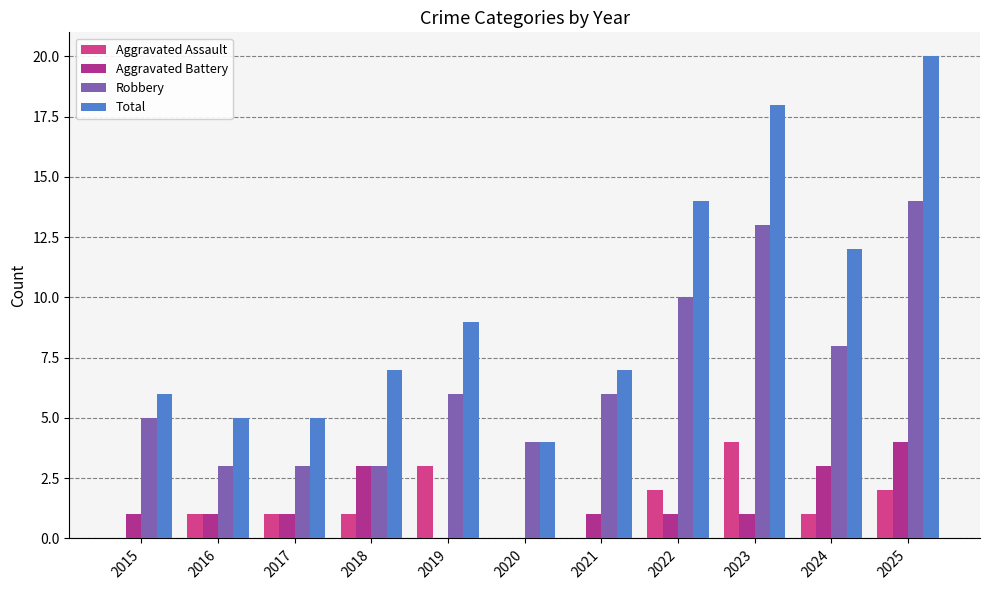

Which series has the largest total across all categories?

Total